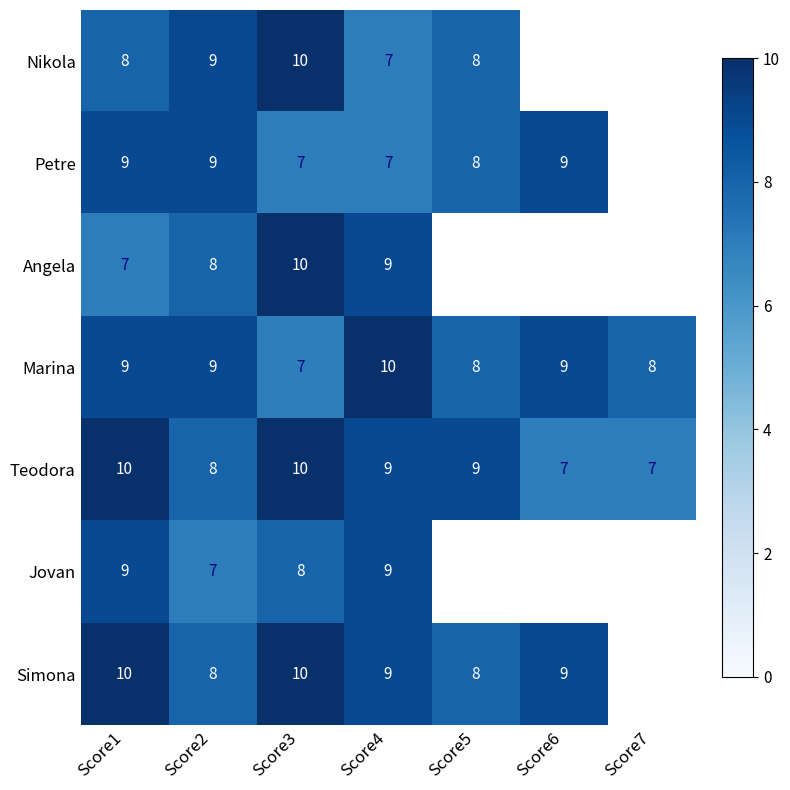

What is the difference between the maximum and minimum values in the Teodora series?

3